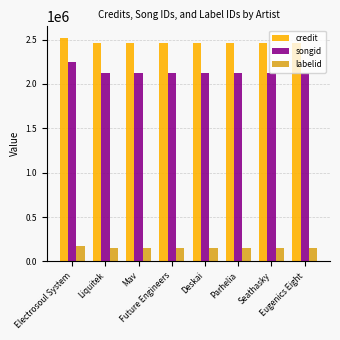

The songid series shows 2118022 at Future Engineers. True or false?

True